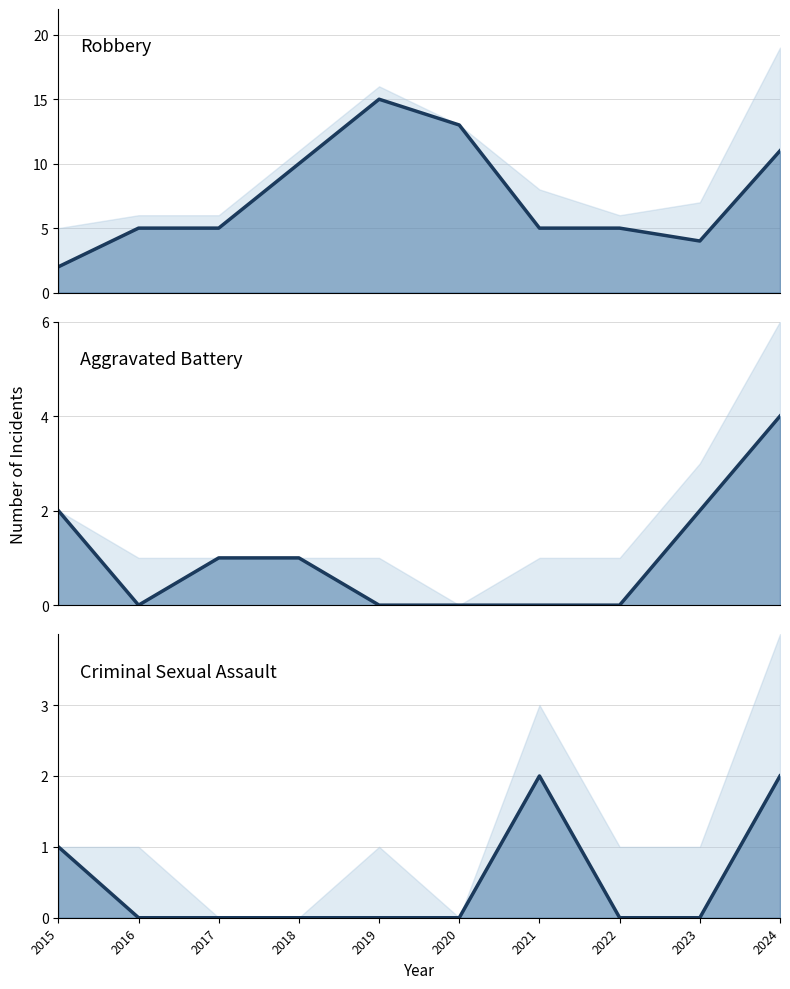

What is the total value across all series at 2016?

5